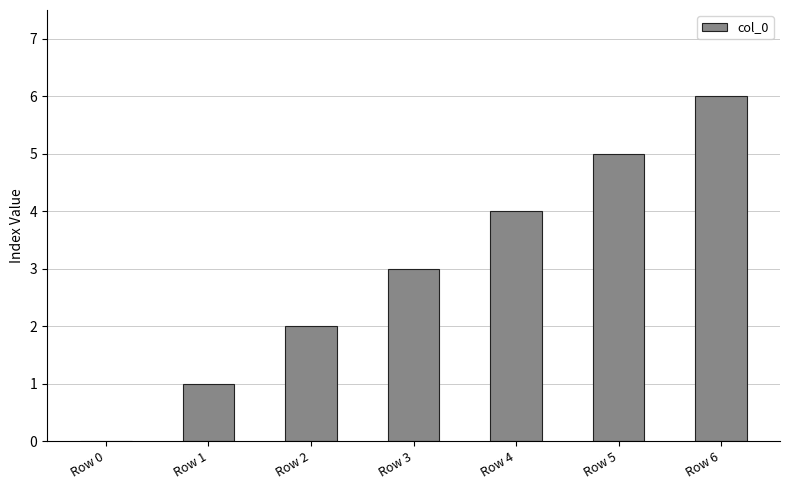

What is the greatest value displayed?

6